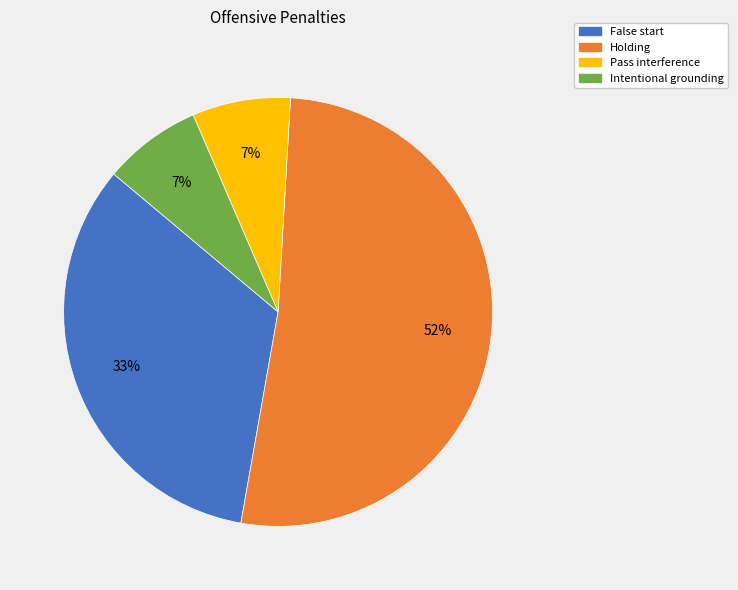

Which category has the biggest portion of the pie?

Holding